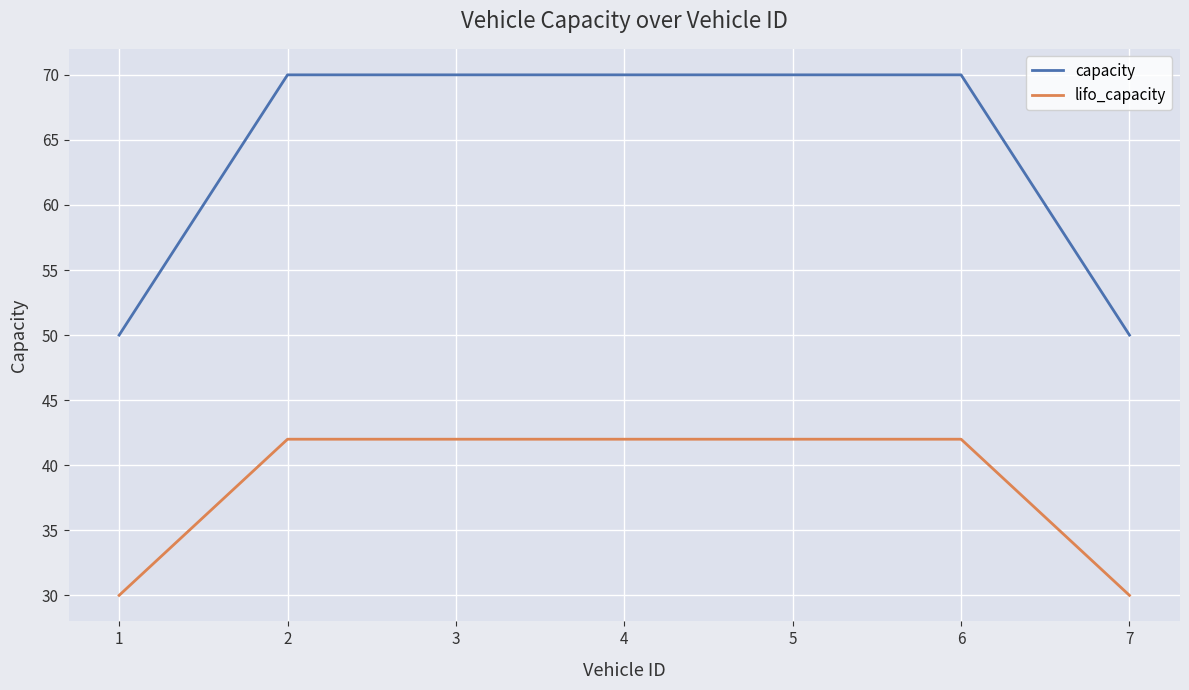

True or false: lifo_capacity has a value of 51 at 7.

False